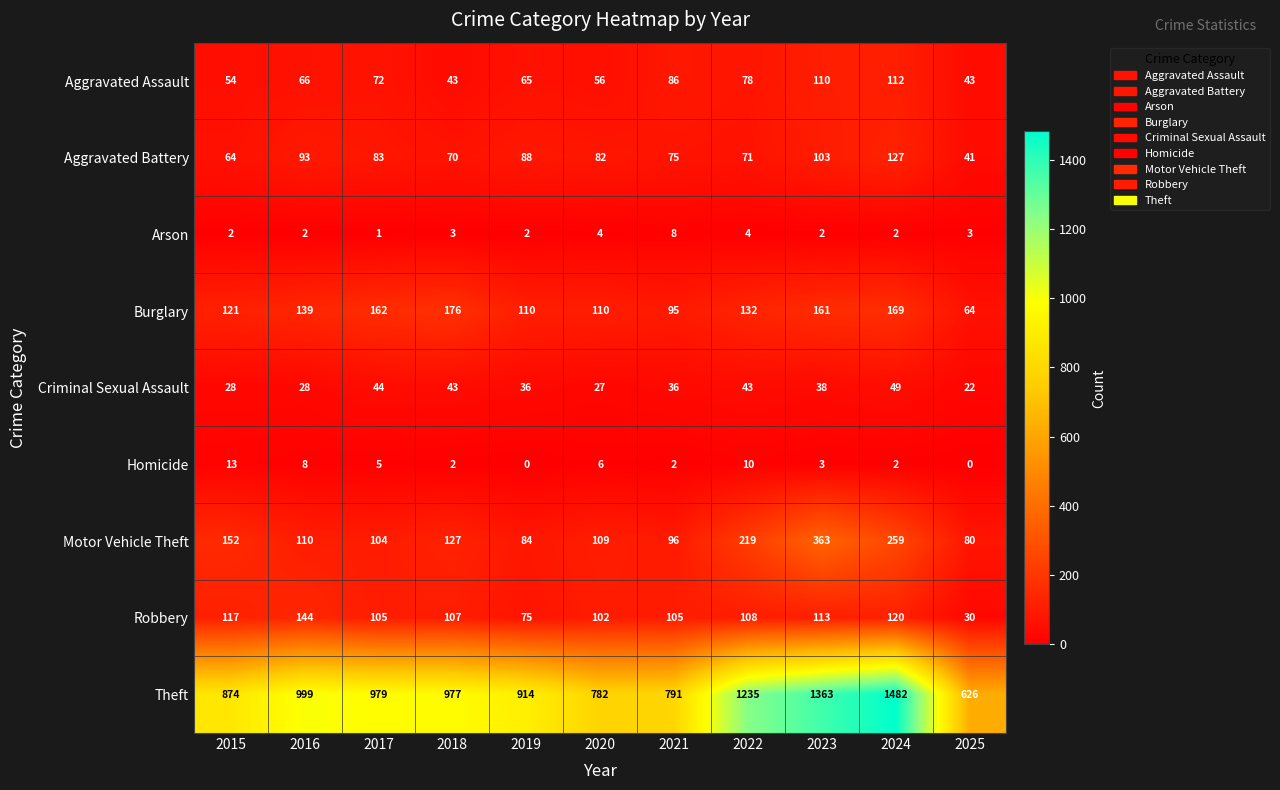

Is it true that Arson equals 1 at 2017?

True